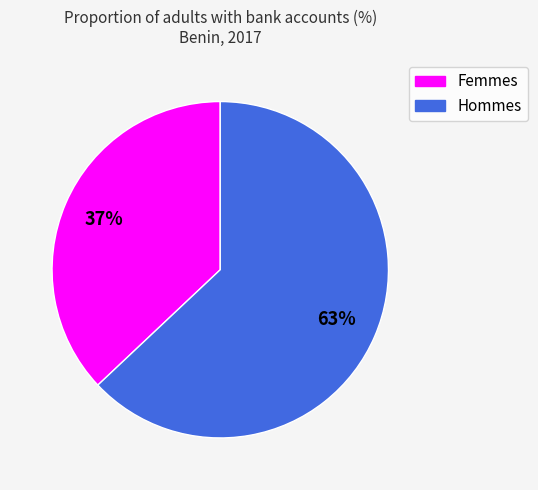

Does any single category account for the majority?

Yes